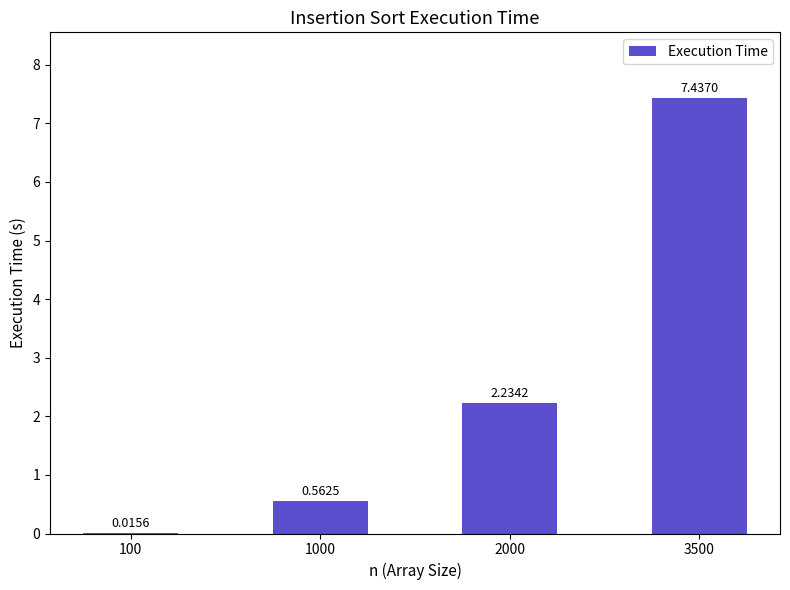

Count the number of categories in the chart.

4